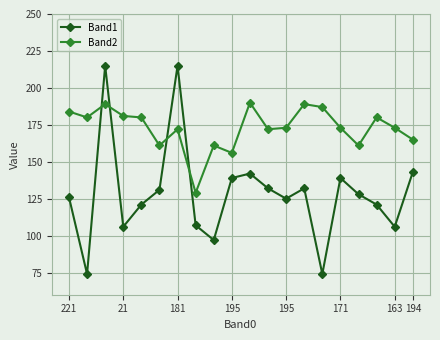

How many interior local valleys does the Band1 series have?

6